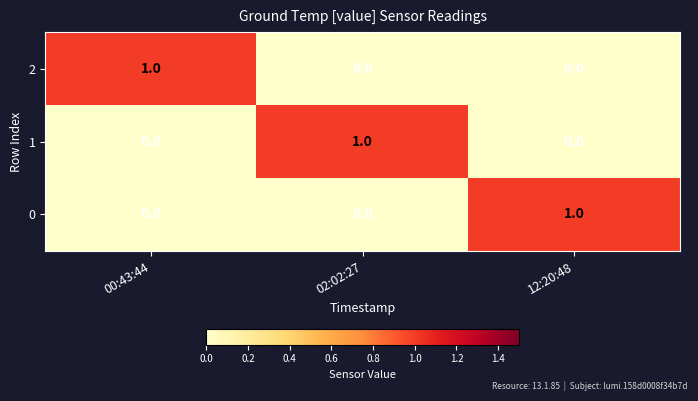

How many values in the 0 series exceed 0?

1